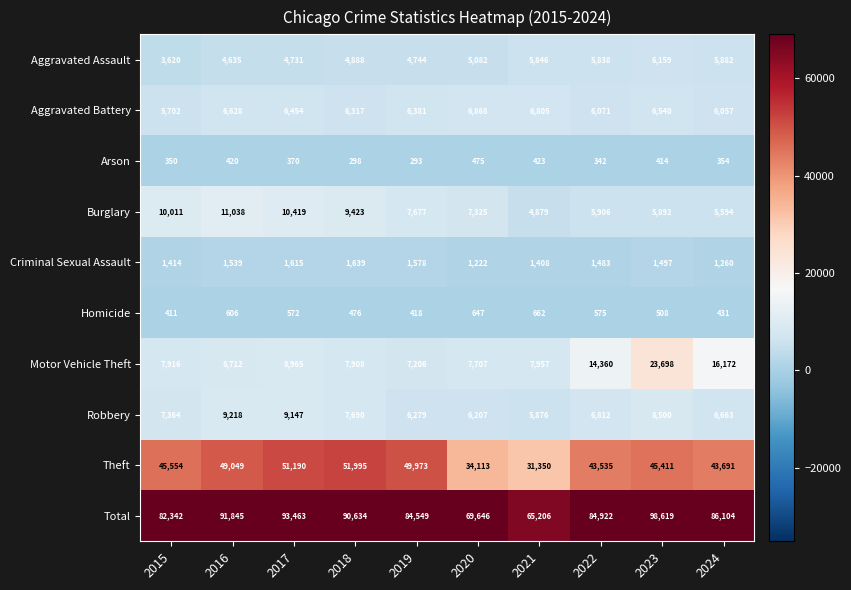

What is the total value across all series at 2021?

130412